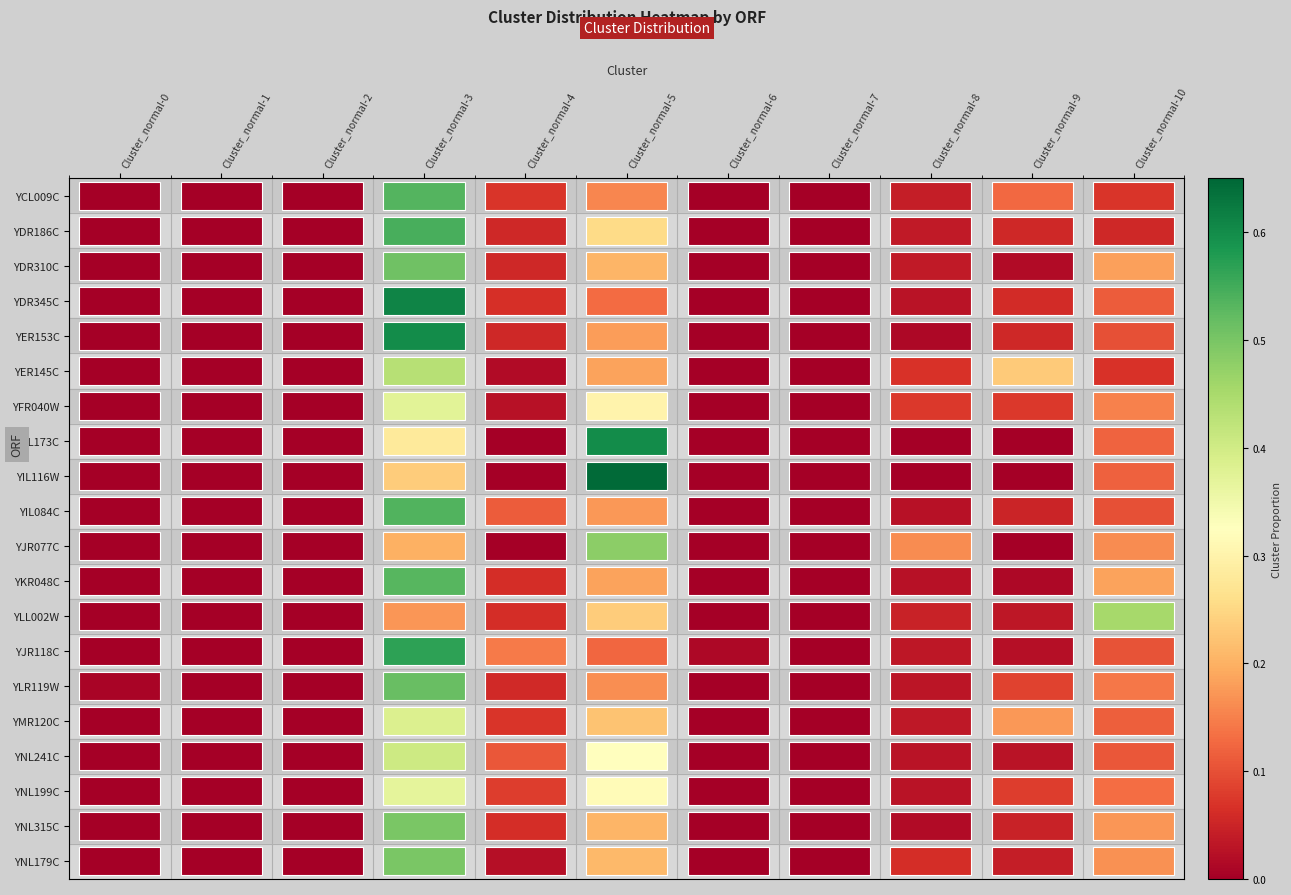

Reading left to right, list all the values displayed in this chart.

YCL009C: Cluster_normal-0=0.0	Cluster_normal-1=0.0	Cluster_normal-2=0.0	Cluster_normal-3=0.5	Cluster_normal-4=0.1	Cluster_normal-5=0.2	Cluster_normal-6=0.0	Cluster_normal-7=0.0	Cluster_normal-8=0.0	Cluster_normal-9=0.1	Cluster_normal-10=0.1
YDR186C: Cluster_normal-0=0.0	Cluster_normal-1=0.0	Cluster_normal-2=0.0	Cluster_normal-3=0.5	Cluster_normal-4=0.1	Cluster_normal-5=0.3	Cluster_normal-6=0.0	Cluster_normal-7=0.0	Cluster_normal-8=0.0	Cluster_normal-9=0.1	Cluster_normal-10=0.1
YDR310C: Cluster_normal-0=0.0	Cluster_normal-1=0.0	Cluster_normal-2=0.0	Cluster_normal-3=0.5	Cluster_normal-4=0.1	Cluster_normal-5=0.2	Cluster_normal-6=0.0	Cluster_normal-7=0.0	Cluster_normal-8=0.0	Cluster_normal-9=0.0	Cluster_normal-10=0.2
YDR345C: Cluster_normal-0=0.0	Cluster_normal-1=0.0	Cluster_normal-2=0.0	Cluster_normal-3=0.6	Cluster_normal-4=0.1	Cluster_normal-5=0.1	Cluster_normal-6=0.0	Cluster_normal-7=0.0	Cluster_normal-8=0.0	Cluster_normal-9=0.1	Cluster_normal-10=0.1
YER153C: Cluster_normal-0=0.0	Cluster_normal-1=0.0	Cluster_normal-2=0.0	Cluster_normal-3=0.6	Cluster_normal-4=0.1	Cluster_normal-5=0.2	Cluster_normal-6=0.0	Cluster_normal-7=0.0	Cluster_normal-8=0.0	Cluster_normal-9=0.1	Cluster_normal-10=0.1
YER145C: Cluster_normal-0=0.0	Cluster_normal-1=0.0	Cluster_normal-2=0.0	Cluster_normal-3=0.4	Cluster_normal-4=0.0	Cluster_normal-5=0.2	Cluster_normal-6=0.0	Cluster_normal-7=0.0	Cluster_normal-8=0.1	Cluster_normal-9=0.2	Cluster_normal-10=0.1
YFR040W: Cluster_normal-0=0.0	Cluster_normal-1=0.0	Cluster_normal-2=0.0	Cluster_normal-3=0.4	Cluster_normal-4=0.0	Cluster_normal-5=0.3	Cluster_normal-6=0.0	Cluster_normal-7=0.0	Cluster_normal-8=0.1	Cluster_normal-9=0.1	Cluster_normal-10=0.1
YGL173C: Cluster_normal-0=0.0	Cluster_normal-1=0.0	Cluster_normal-2=0.0	Cluster_normal-3=0.3	Cluster_normal-4=0.0	Cluster_normal-5=0.6	Cluster_normal-6=0.0	Cluster_normal-7=0.0	Cluster_normal-8=0.0	Cluster_normal-9=0.0	Cluster_normal-10=0.1
YIL116W: Cluster_normal-0=0.0	Cluster_normal-1=0.0	Cluster_normal-2=0.0	Cluster_normal-3=0.2	Cluster_normal-4=0.0	Cluster_normal-5=0.6	Cluster_normal-6=0.0	Cluster_normal-7=0.0	Cluster_normal-8=0.0	Cluster_normal-9=0.0	Cluster_normal-10=0.1
YIL084C: Cluster_normal-0=0.0	Cluster_normal-1=0.0	Cluster_normal-2=0.0	Cluster_normal-3=0.5	Cluster_normal-4=0.1	Cluster_normal-5=0.2	Cluster_normal-6=0.0	Cluster_normal-7=0.0	Cluster_normal-8=0.0	Cluster_normal-9=0.1	Cluster_normal-10=0.1
YJR077C: Cluster_normal-0=0.0	Cluster_normal-1=0.0	Cluster_normal-2=0.0	Cluster_normal-3=0.2	Cluster_normal-4=0.0	Cluster_normal-5=0.5	Cluster_normal-6=0.0	Cluster_normal-7=0.0	Cluster_normal-8=0.2	Cluster_normal-9=0.0	Cluster_normal-10=0.2
YKR048C: Cluster_normal-0=0.0	Cluster_normal-1=0.0	Cluster_normal-2=0.0	Cluster_normal-3=0.5	Cluster_normal-4=0.1	Cluster_normal-5=0.2	Cluster_normal-6=0.0	Cluster_normal-7=0.0	Cluster_normal-8=0.0	Cluster_normal-9=0.0	Cluster_normal-10=0.2
YLL002W: Cluster_normal-0=0.0	Cluster_normal-1=0.0	Cluster_normal-2=0.0	Cluster_normal-3=0.2	Cluster_normal-4=0.1	Cluster_normal-5=0.2	Cluster_normal-6=0.0	Cluster_normal-7=0.0	Cluster_normal-8=0.0	Cluster_normal-9=0.0	Cluster_normal-10=0.5
YJR118C: Cluster_normal-0=0.0	Cluster_normal-1=0.0	Cluster_normal-2=0.0	Cluster_normal-3=0.6	Cluster_normal-4=0.1	Cluster_normal-5=0.1	Cluster_normal-6=0.0	Cluster_normal-7=0.0	Cluster_normal-8=0.0	Cluster_normal-9=0.0	Cluster_normal-10=0.1
YLR119W: Cluster_normal-0=0.0	Cluster_normal-1=0.0	Cluster_normal-2=0.0	Cluster_normal-3=0.5	Cluster_normal-4=0.1	Cluster_normal-5=0.2	Cluster_normal-6=0.0	Cluster_normal-7=0.0	Cluster_normal-8=0.0	Cluster_normal-9=0.1	Cluster_normal-10=0.1
YMR120C: Cluster_normal-0=0.0	Cluster_normal-1=0.0	Cluster_normal-2=0.0	Cluster_normal-3=0.4	Cluster_normal-4=0.1	Cluster_normal-5=0.2	Cluster_normal-6=0.0	Cluster_normal-7=0.0	Cluster_normal-8=0.0	Cluster_normal-9=0.2	Cluster_normal-10=0.1
YNL241C: Cluster_normal-0=0.0	Cluster_normal-1=0.0	Cluster_normal-2=0.0	Cluster_normal-3=0.4	Cluster_normal-4=0.1	Cluster_normal-5=0.3	Cluster_normal-6=0.0	Cluster_normal-7=0.0	Cluster_normal-8=0.0	Cluster_normal-9=0.0	Cluster_normal-10=0.1
YNL199C: Cluster_normal-0=0.0	Cluster_normal-1=0.0	Cluster_normal-2=0.0	Cluster_normal-3=0.4	Cluster_normal-4=0.1	Cluster_normal-5=0.3	Cluster_normal-6=0.0	Cluster_normal-7=0.0	Cluster_normal-8=0.0	Cluster_normal-9=0.1	Cluster_normal-10=0.1
YNL315C: Cluster_normal-0=0.0	Cluster_normal-1=0.0	Cluster_normal-2=0.0	Cluster_normal-3=0.5	Cluster_normal-4=0.1	Cluster_normal-5=0.2	Cluster_normal-6=0.0	Cluster_normal-7=0.0	Cluster_normal-8=0.0	Cluster_normal-9=0.0	Cluster_normal-10=0.2
YNL179C: Cluster_normal-0=0.0	Cluster_normal-1=0.0	Cluster_normal-2=0.0	Cluster_normal-3=0.5	Cluster_normal-4=0.0	Cluster_normal-5=0.2	Cluster_normal-6=0.0	Cluster_normal-7=0.0	Cluster_normal-8=0.1	Cluster_normal-9=0.0	Cluster_normal-10=0.2